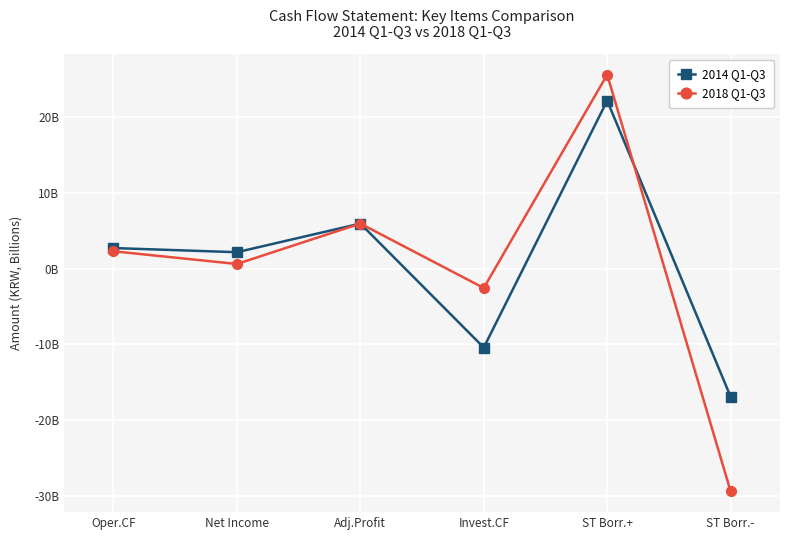

Reading left to right, extract all data points from this chart.

2014 Q1-Q3: Oper.CF=2727123978	Net Income=2178291152	Adj.Profit=5957133471	Invest.CF=-10399709123	ST Borr.+=22173730847	ST Borr.-=-16893948791
2018 Q1-Q3: Oper.CF=2300762316	Net Income=624198849	Adj.Profit=5957133471	Invest.CF=-2541537777	ST Borr.+=25603059784	ST Borr.-=-29374001826